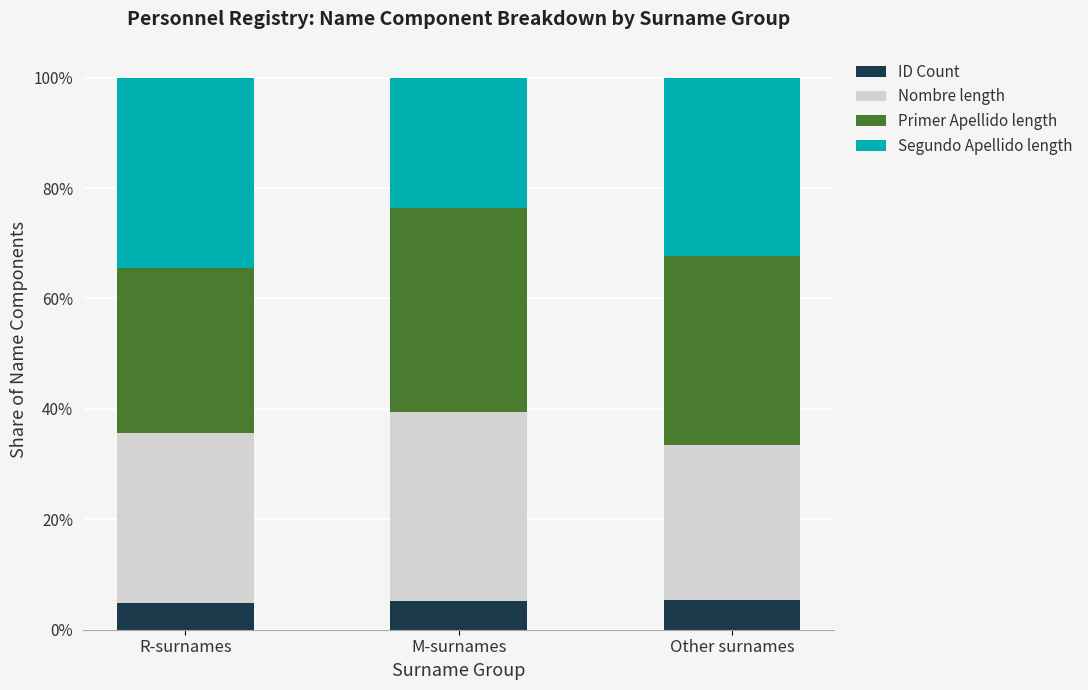

Does the chart contain stacked bars?

Yes